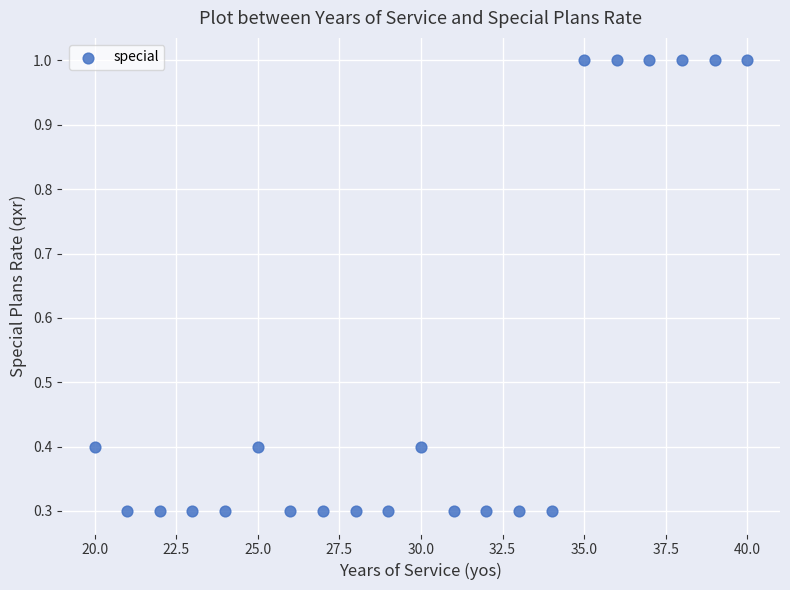

What is the range of X values (max minus min)?

20.0